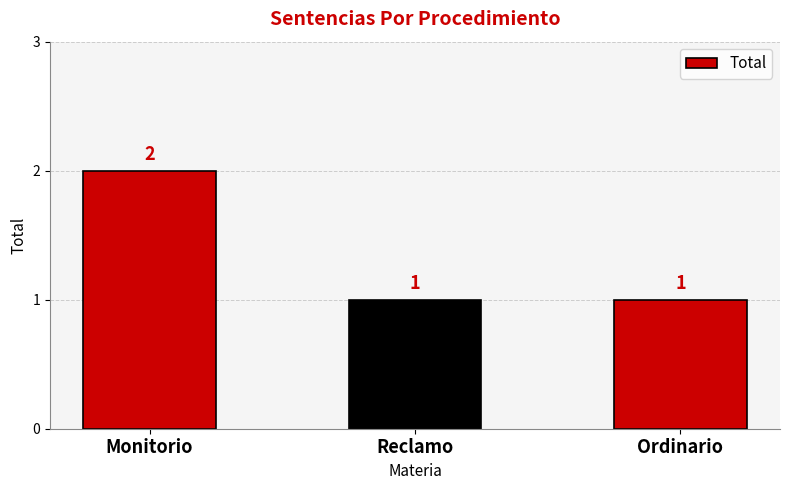

Read the value at Monitorio.

2